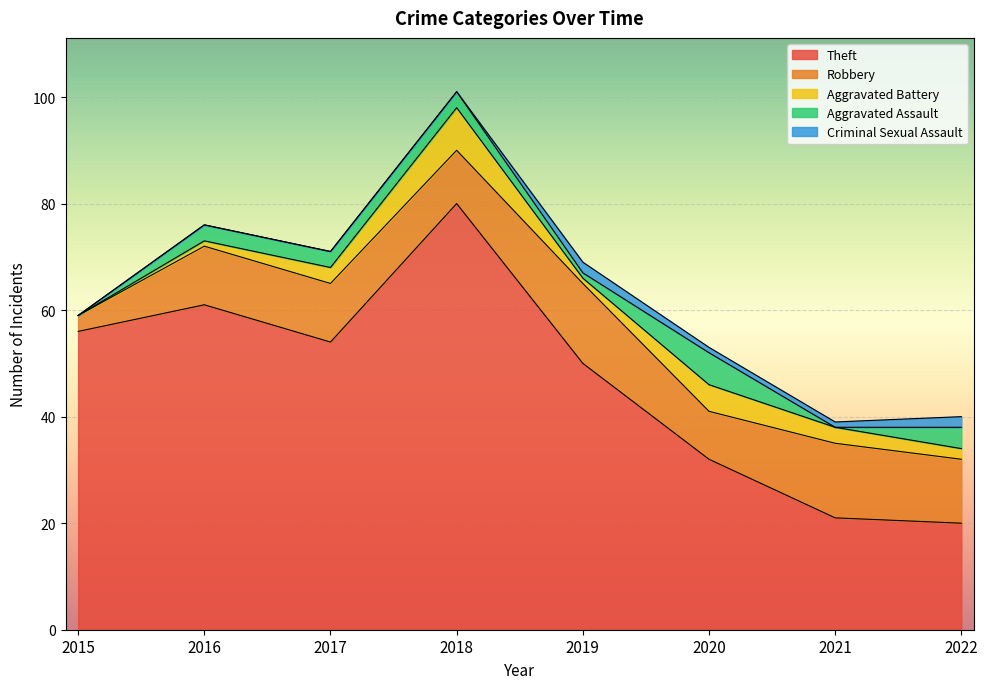

How many Aggravated Battery values are between 1 and 5?

6